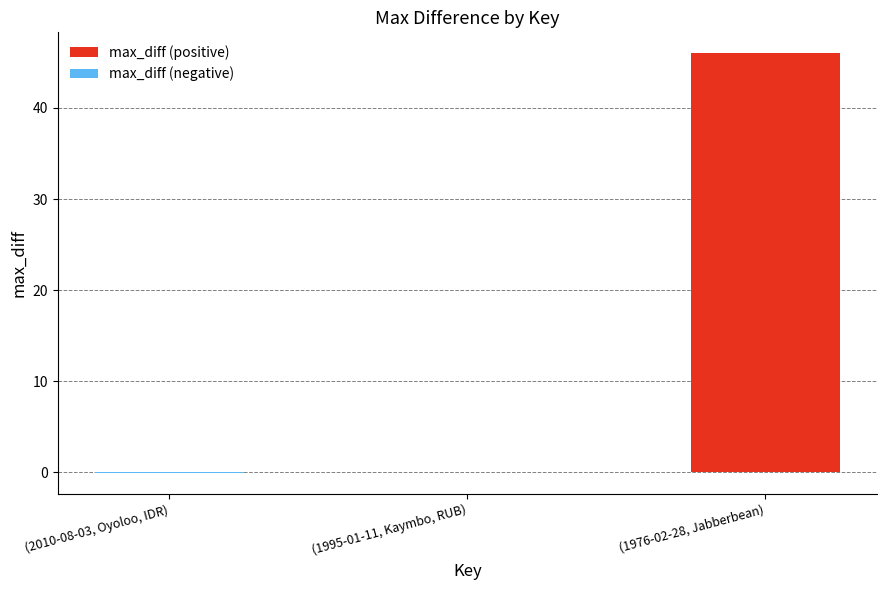

What is the difference between the highest and lowest values at (1976-02-28, Jabberbean)?

46.0